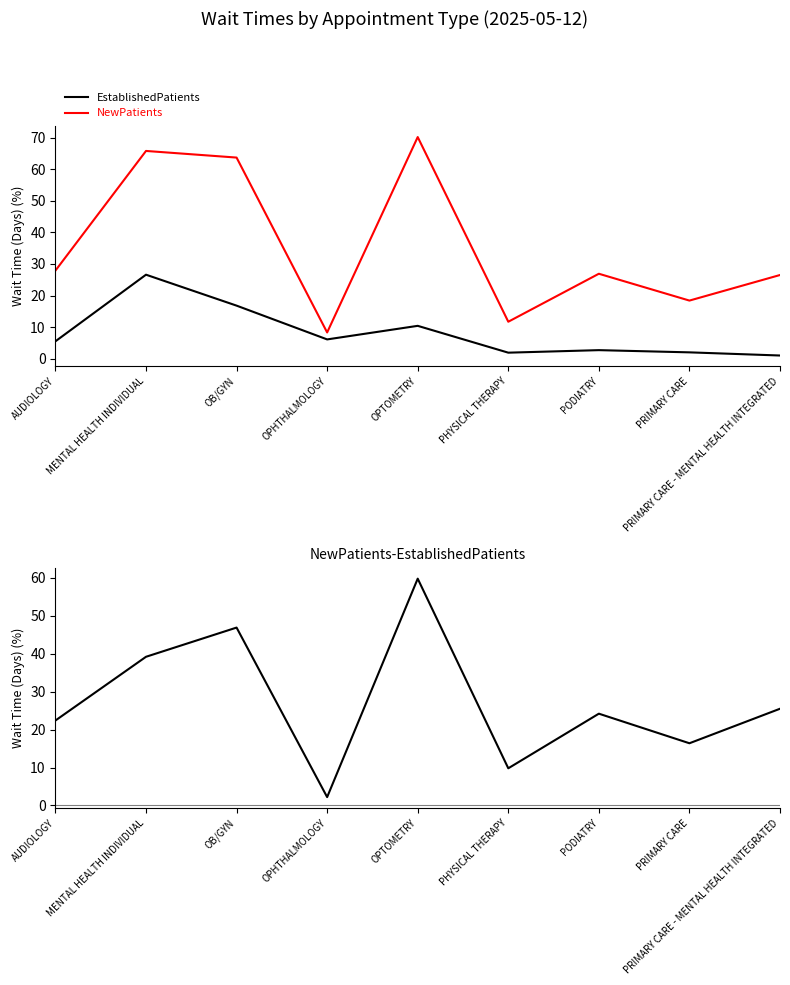

Does the chart display data point markers on the line(s)?

No